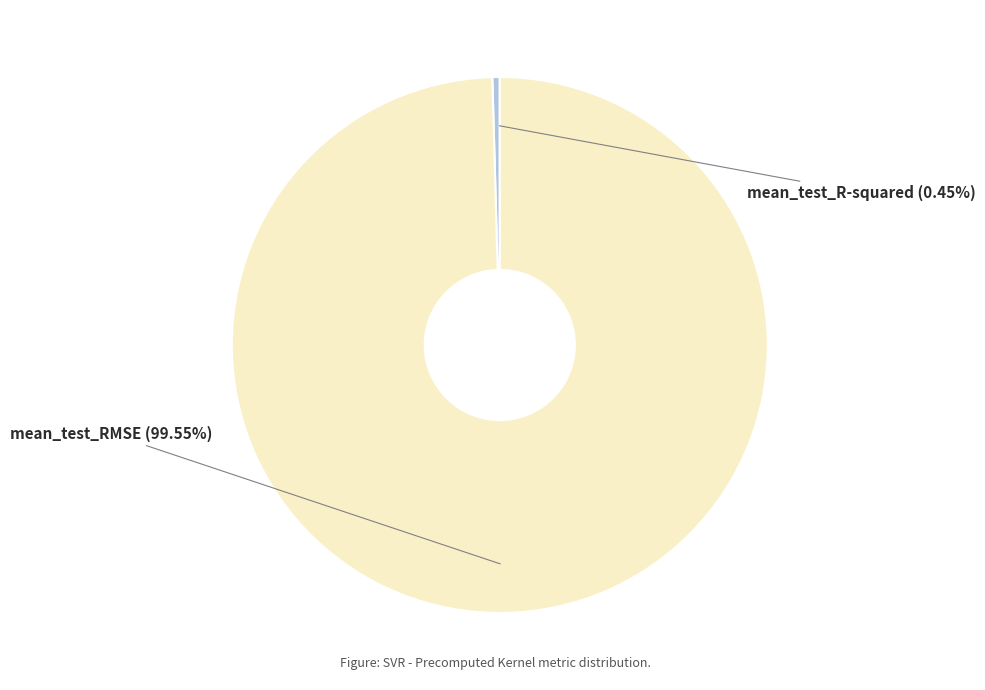

Count the number of slices in the pie.

2